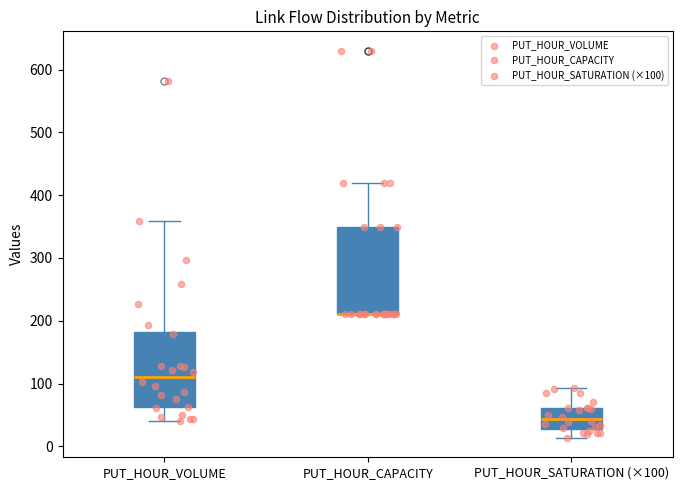

Where is the lower edge of the box for PUT_HOUR_VOLUME on the y-axis? The values are not printed on the chart, so give them approximately, as read against the axis.

60